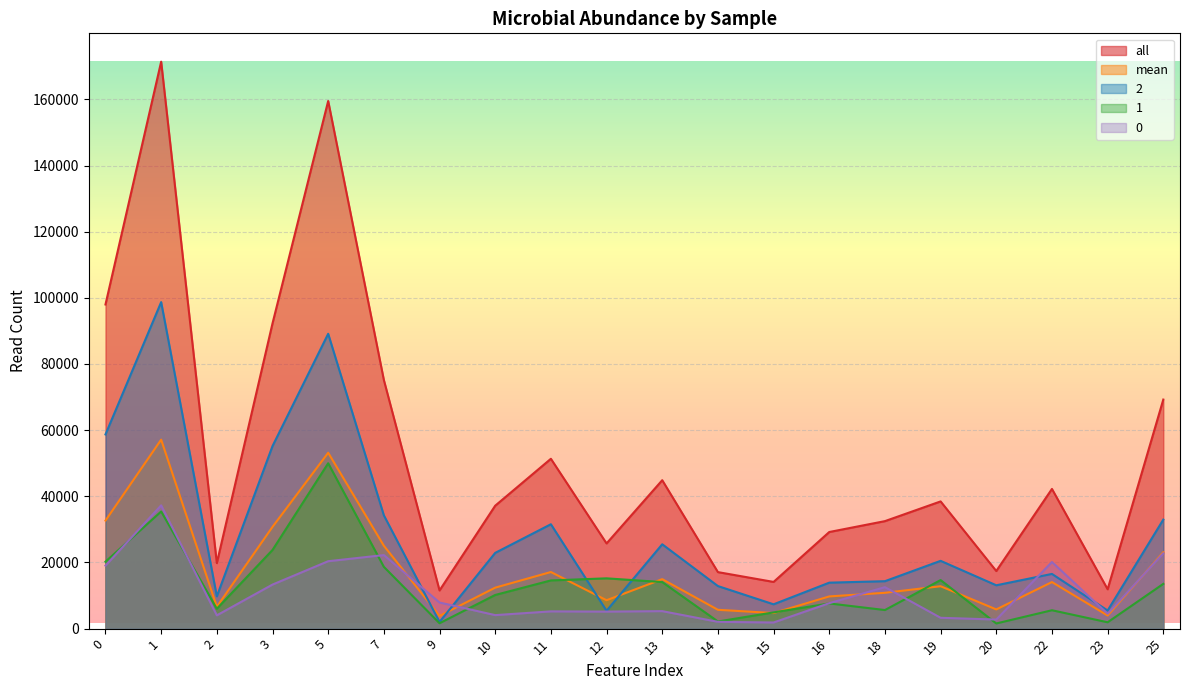

Reading right to left, what are all the values shown in this chart?

all: 69245	11898	42231	17414	38455	32497	29207	14118	17086	44868	25753	51346	37163	11545	75164	159501	92277	19800	171387	97987
mean: 23081	3966	14077	5804	12818	10832	9735	4706	5695	14956	8584	17115	12387	3848	25054	53167	30759	6600	57129	32662
2: 32959	5479	16535	13104	20496	14342	13897	7355	12871	25499	5404	31557	22903	2022	34252	89128	55183	9763	98706	58707
1: 13531	1918	5556	1563	14680	5618	7617	4908	2160	14079	15203	14574	10176	1627	18676	49992	23777	6016	35413	20233
0: 22755	4501	20140	2747	3279	12537	7693	1855	2055	5290	5146	5215	4084	7896	22236	20381	13317	4021	37268	19047